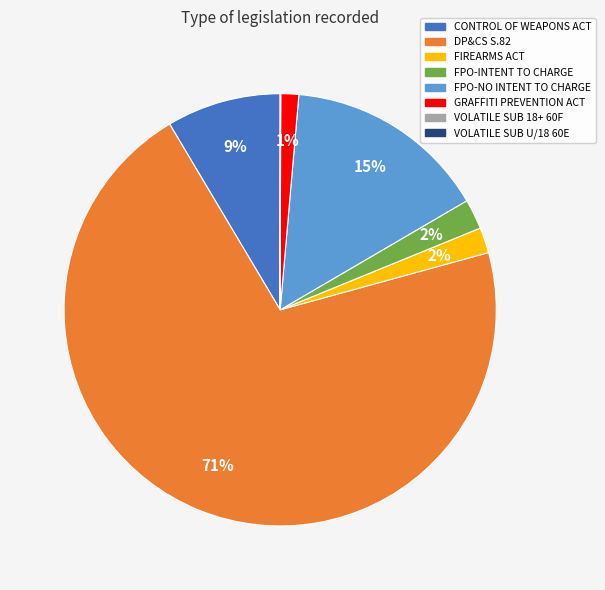

True or false: FPO-INTENT TO CHARGE accounts for 2% of the total.

True